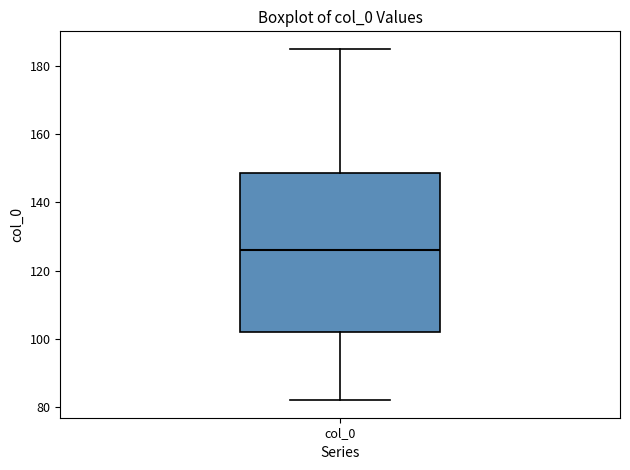

Where does the median line of the box for col_0 sit on the y-axis? The values are not printed on the chart, so give them approximately, as read against the axis.

126